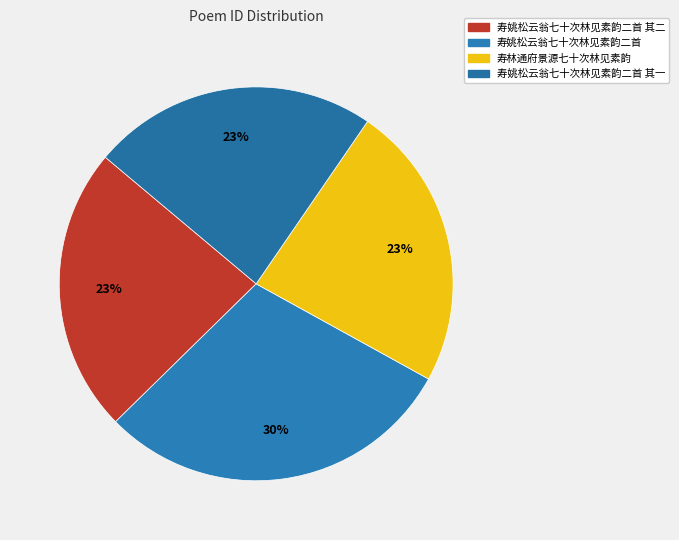

How many segments does this pie chart have?

4